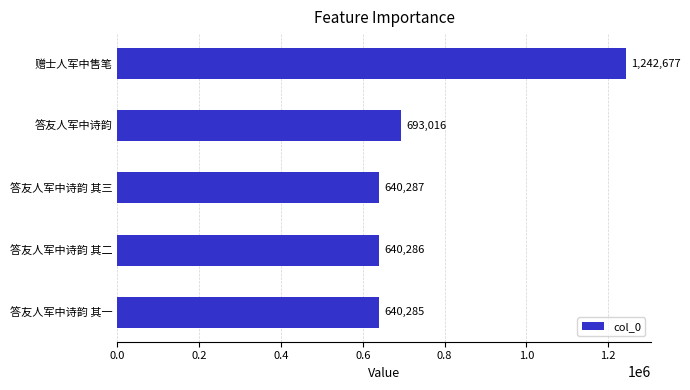

What is the sum of all values?

3856551